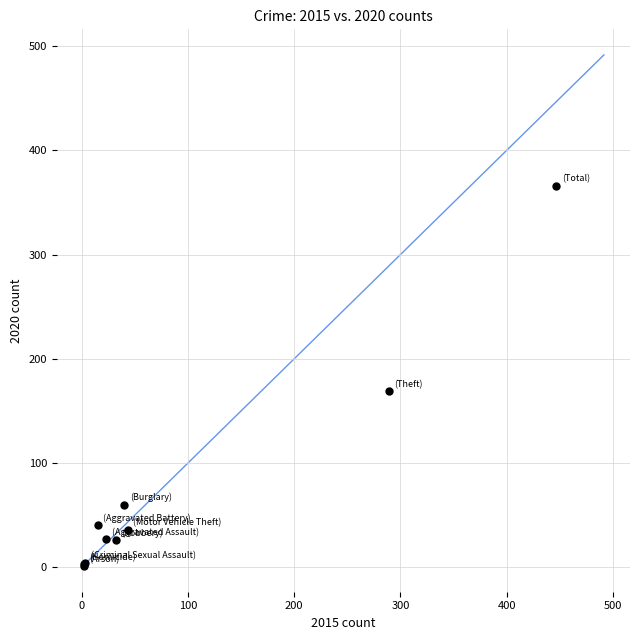

What Y value in the scatter plot is closest to 183?

169